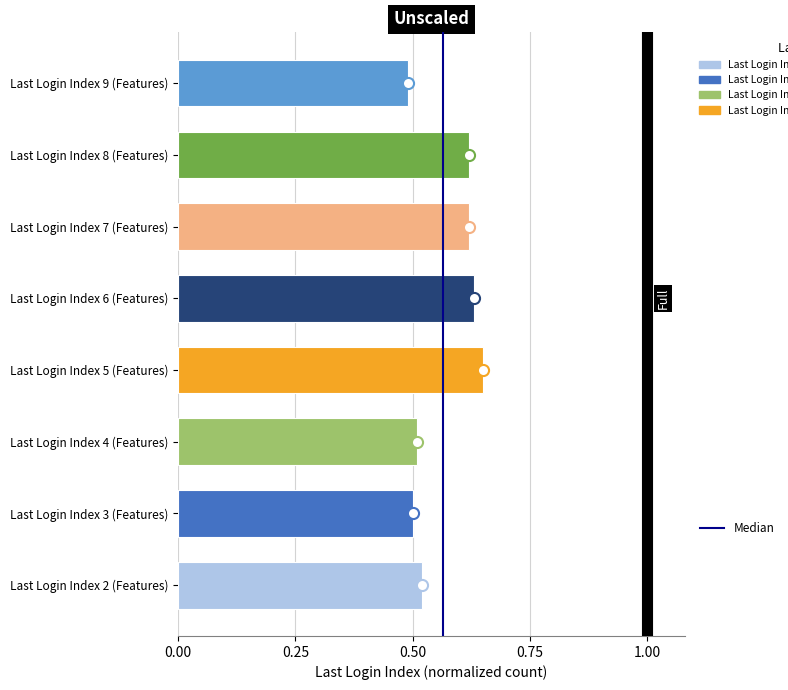

Is it true that the value at Last Login Index 2 (Features) is 0.3?

False